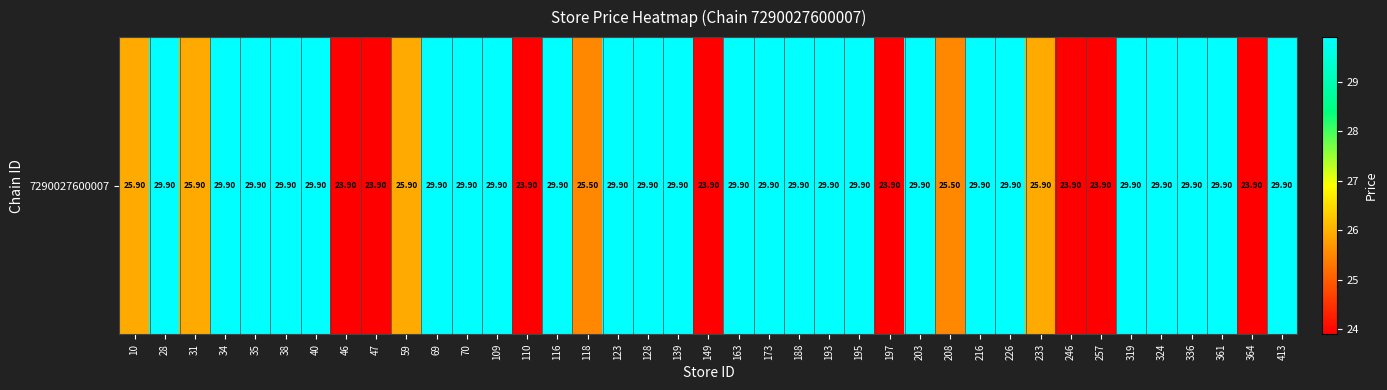

List the labels in order of value, largest first.

28, 34, 35, 38, 40, 69, 70, 109, 116, 123, 128, 139, 163, 173, 188, 193, 195, 203, 216, 226, 319, 324, 336, 361, 413, 10, 31, 59, 233, 118, 208, 46, 47, 110, 149, 197, 246, 257, 364